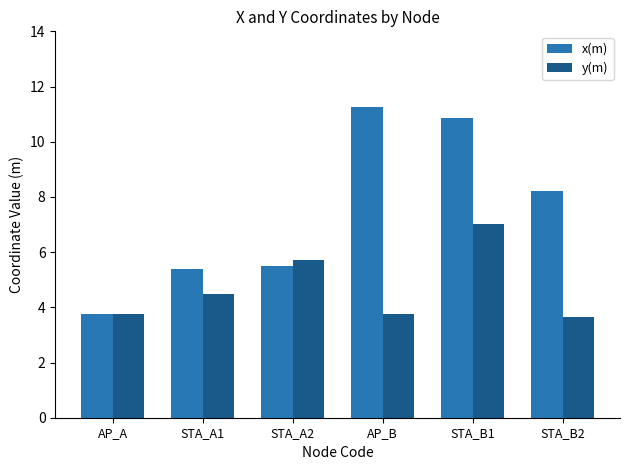

At which label does x(m) reach its minimum?

AP_A